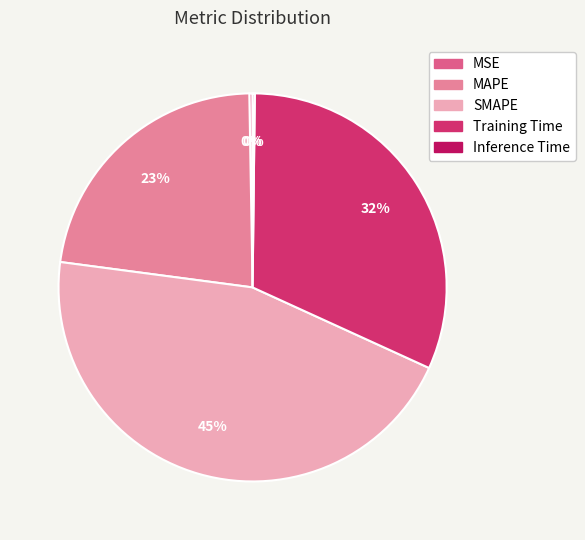

To the nearest percent, what percentage of the pie is Training Time?

32%